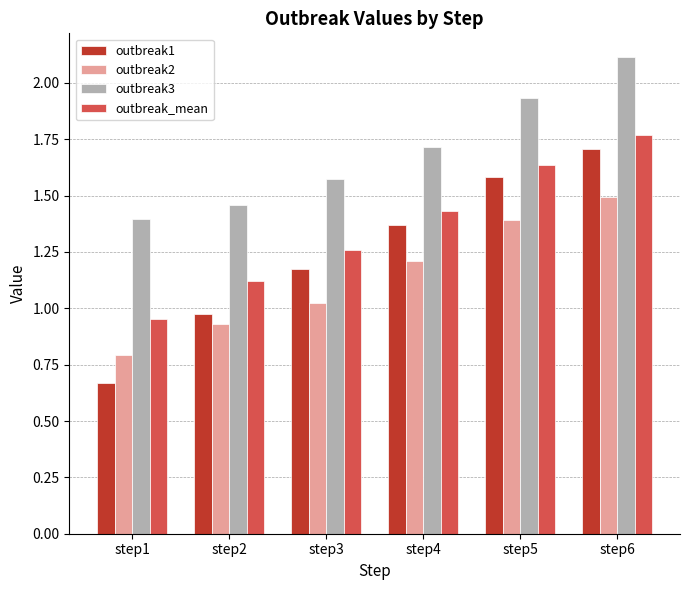

True or false: outbreak_mean has a value of 0.4 at step1.

False